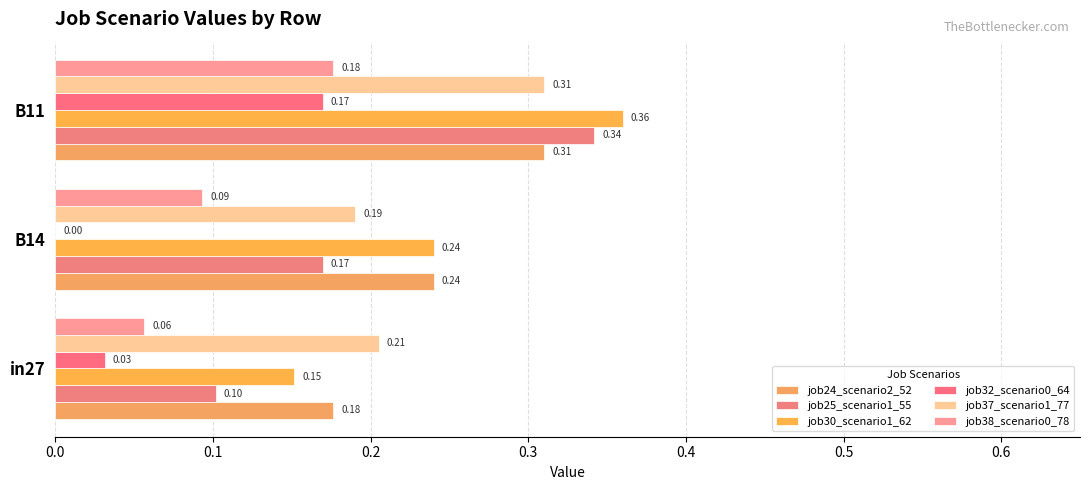

How many job37_scenario1_77 values are between 0 and 1?

3